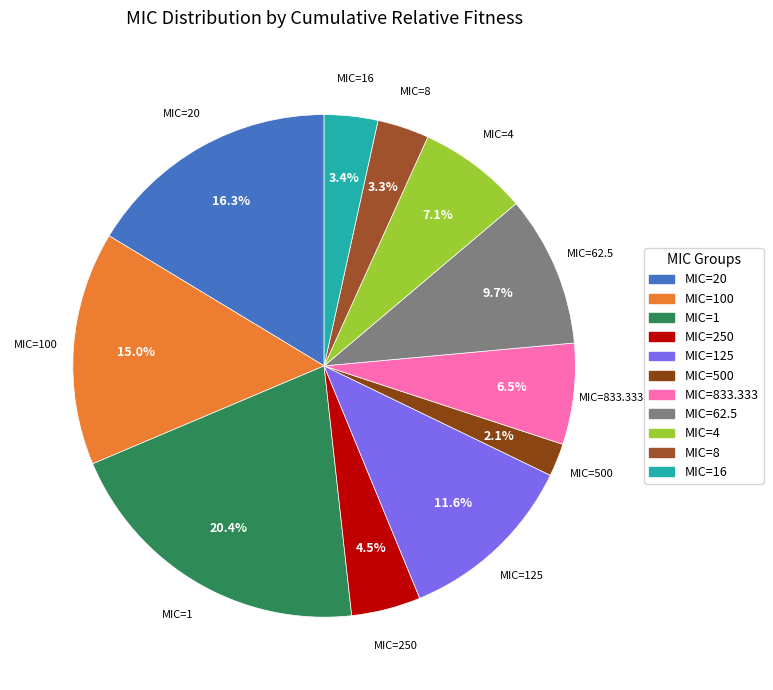

Is the sum of MIC=8 and MIC=4 greater than half?

No